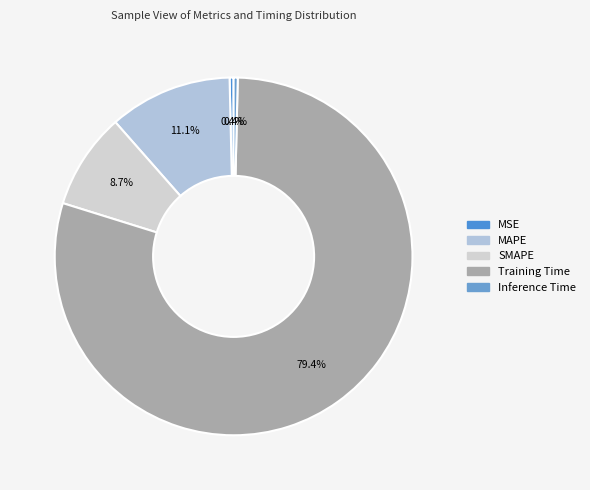

Is there a majority slice in this chart?

Yes